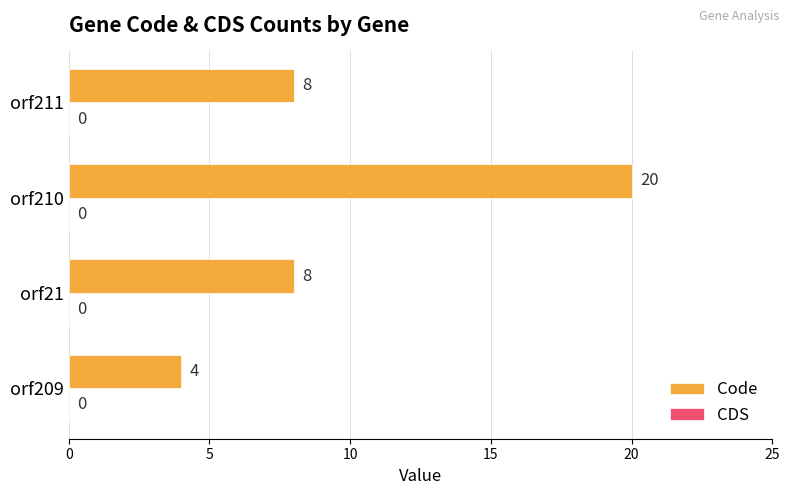

The chart shows a value of 4 at orf21. True or false?

False